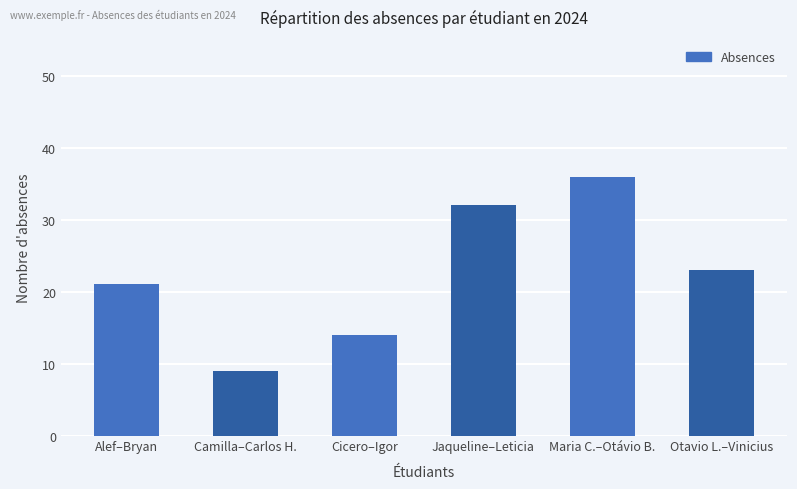

How many values are below 23?

3